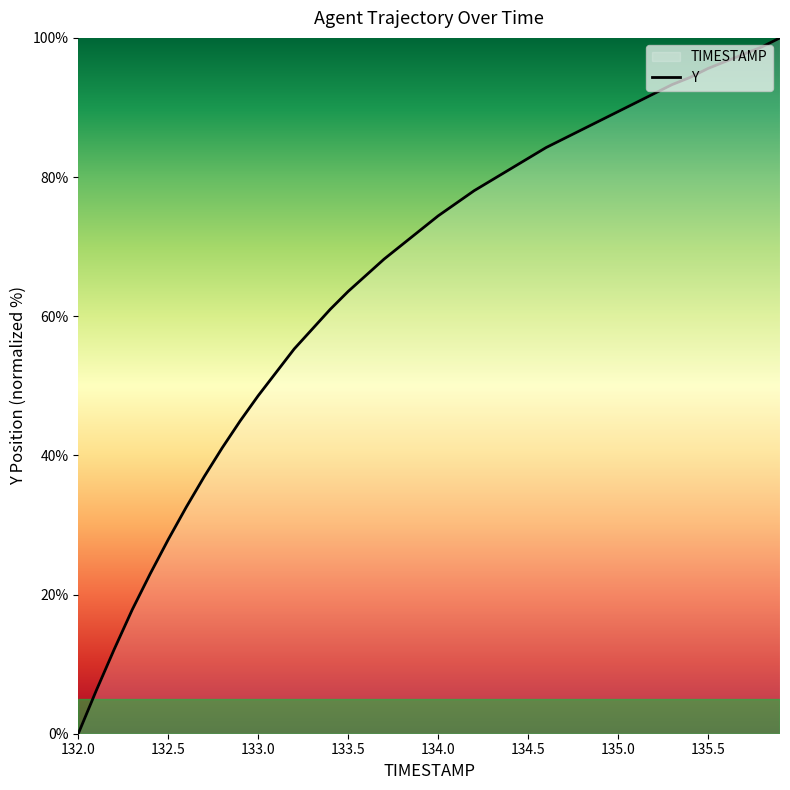

True or false: the data shows 103.2 at 134.0.

False